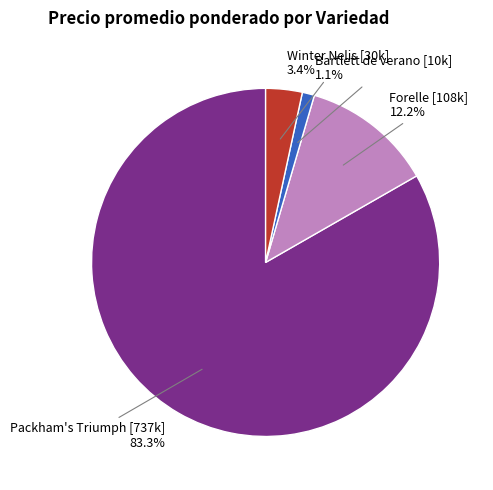

How many segments does this pie chart have?

4